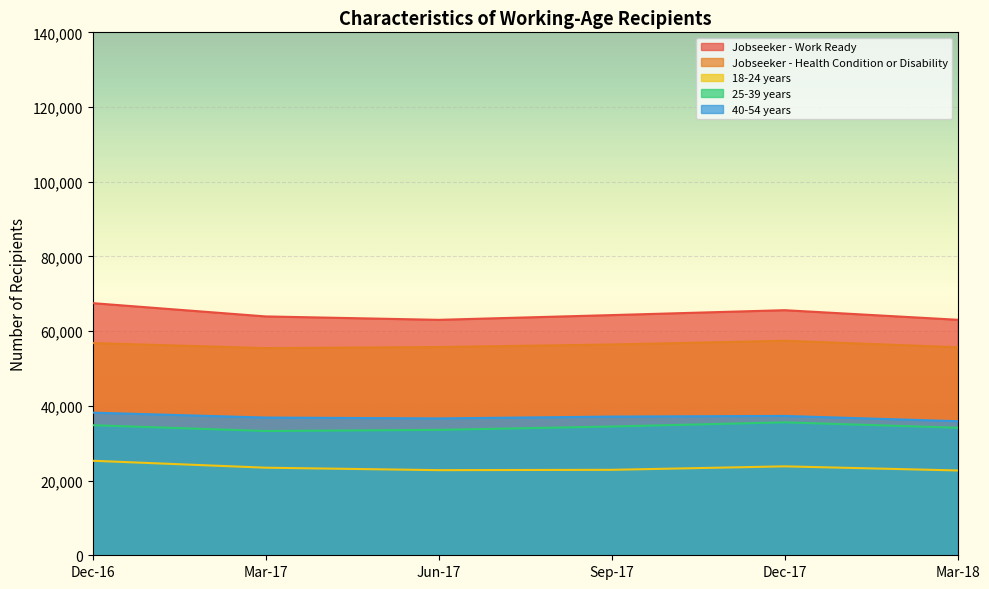

At which category does Jobseeker - Health Condition or Disability reach its first local valley?

Mar-17